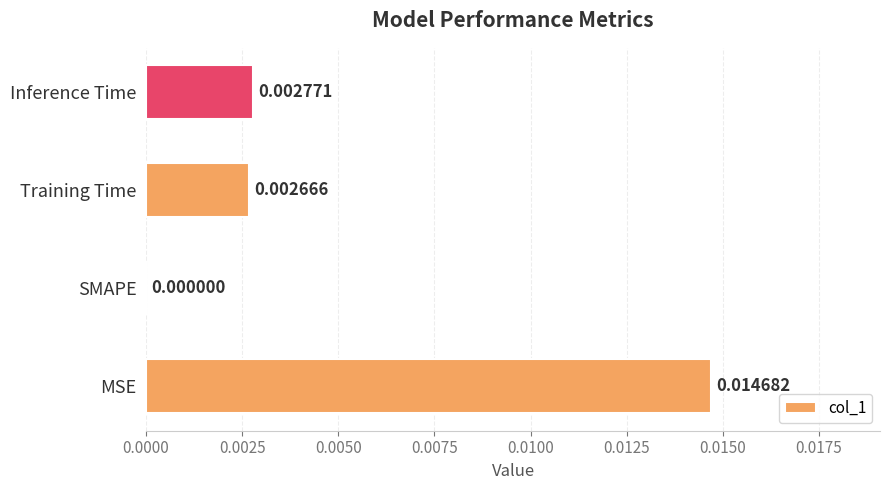

Where is the data nearest to the value 0?

SMAPE